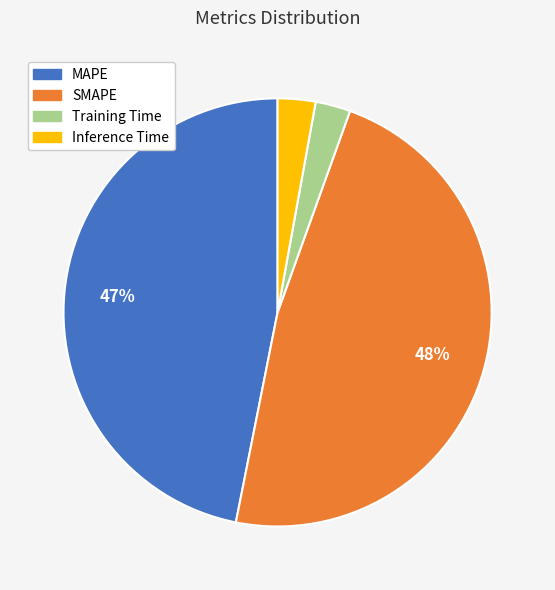

To the nearest percent, what percentage of the pie is MAPE?

47%